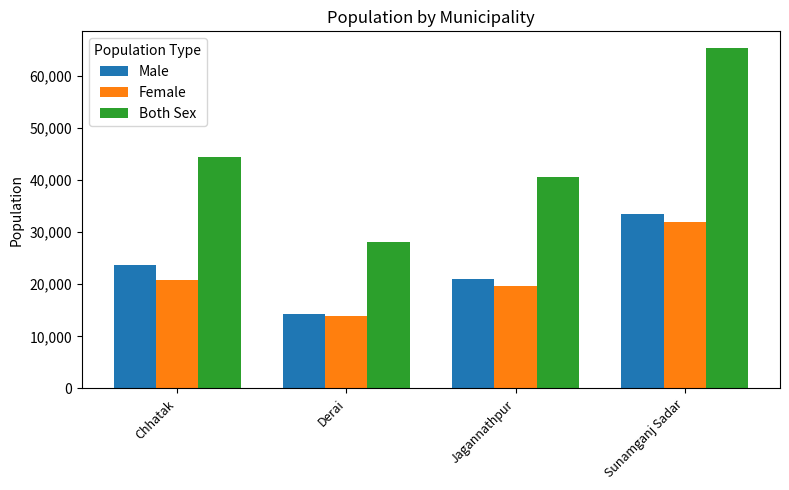

True or false: Male has a value of 30321 at Jagannathpur.

False